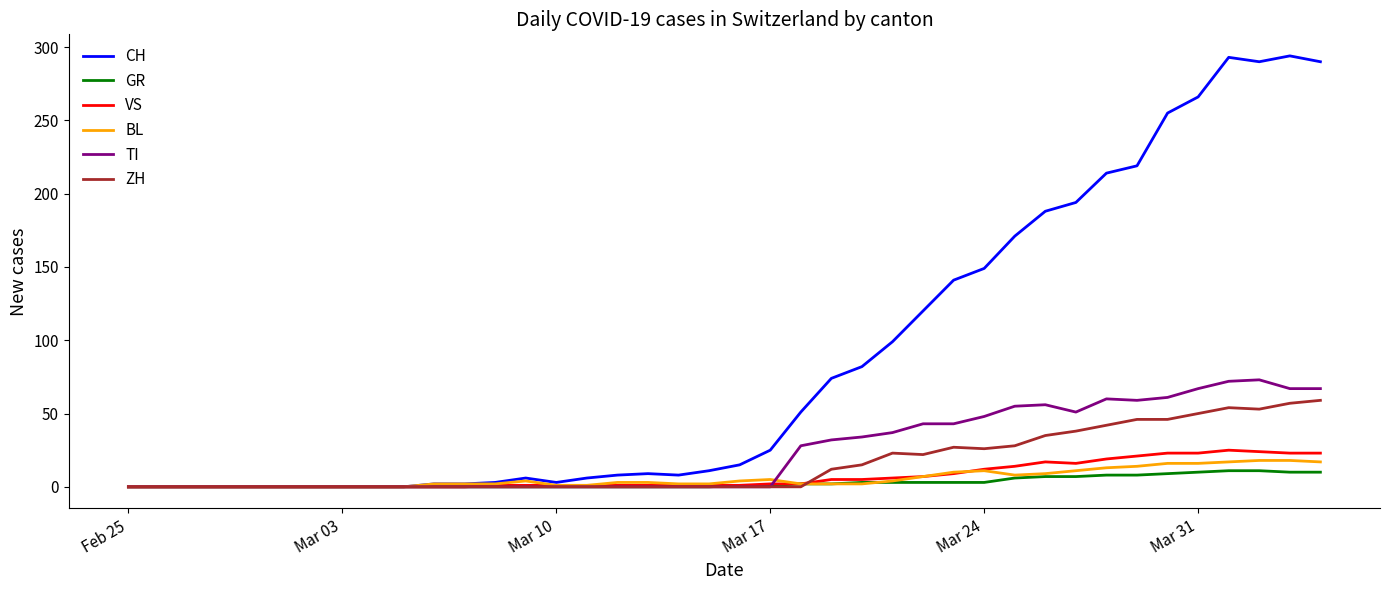

What is the average value of the GR series?

3